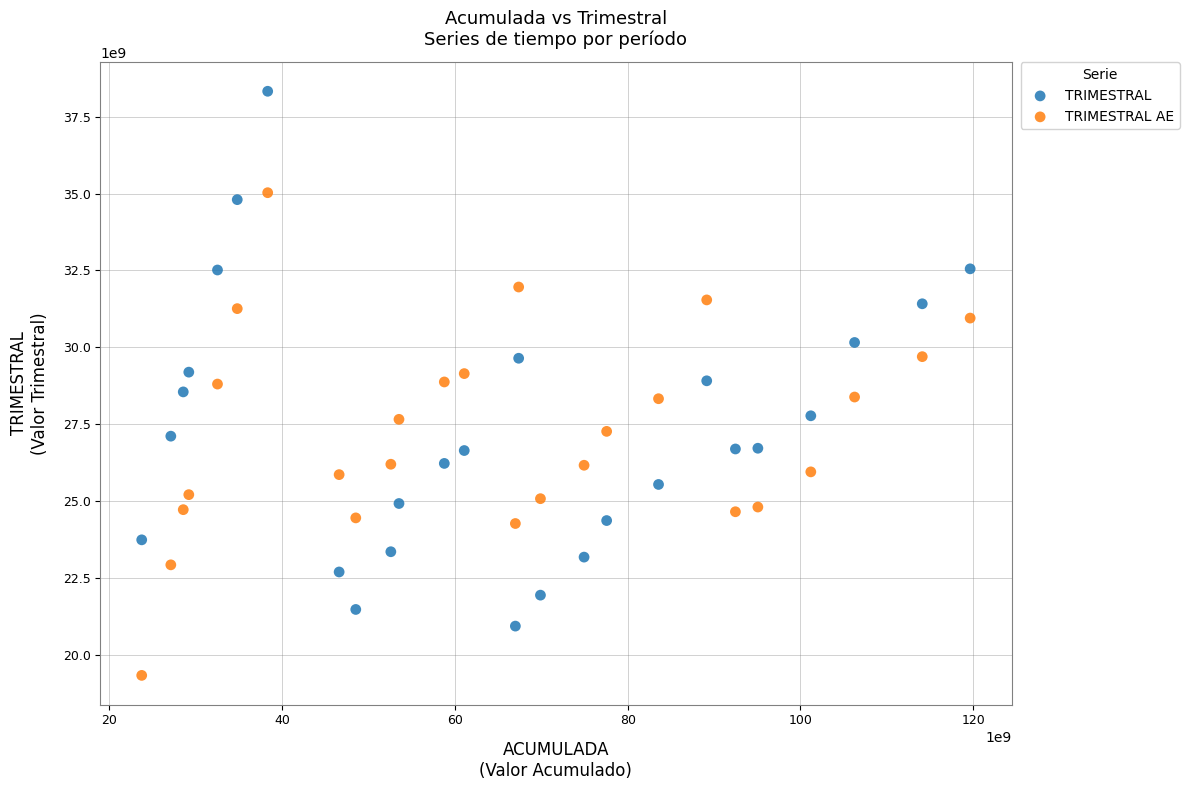

Across all data points, what is the range of Y values (max minus min)?

18989131942.4